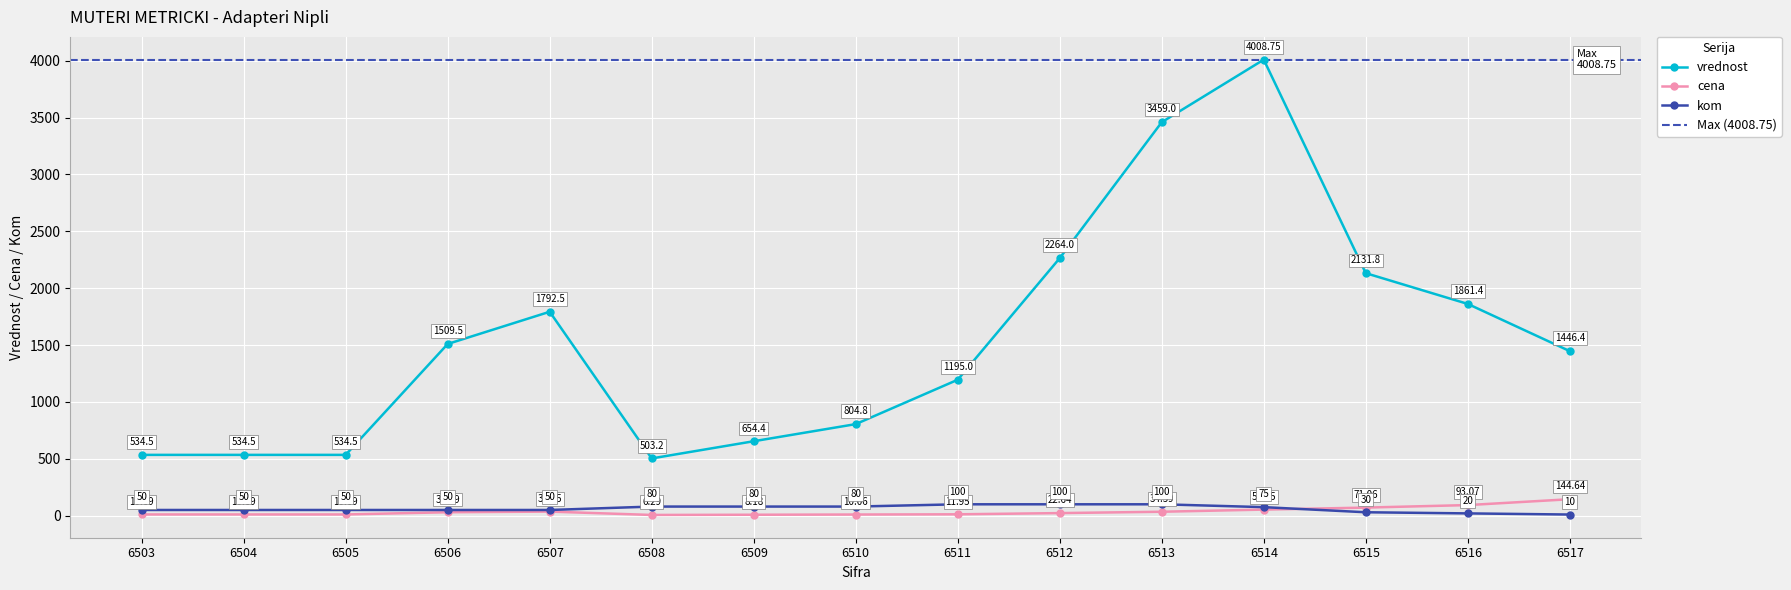

What is the approximate value of kom at 6513?

100.0